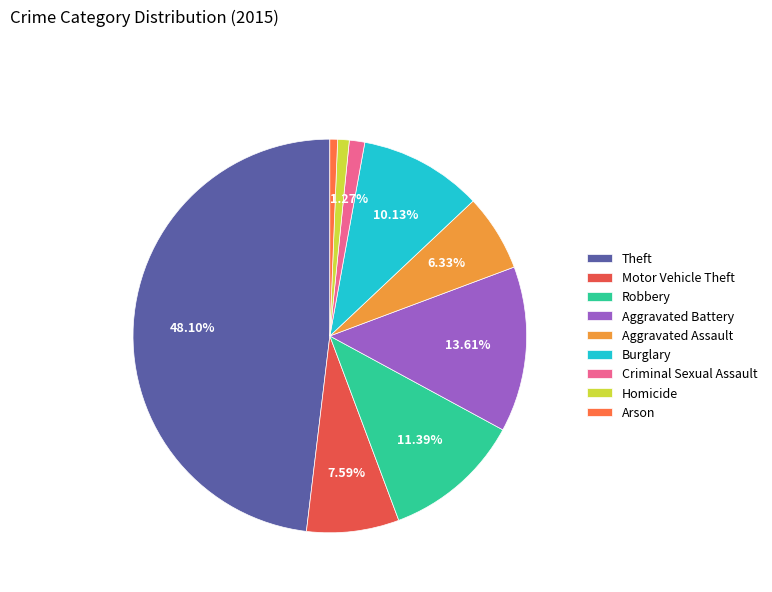

The Theft slice represents 48% of the pie. True or false?

True